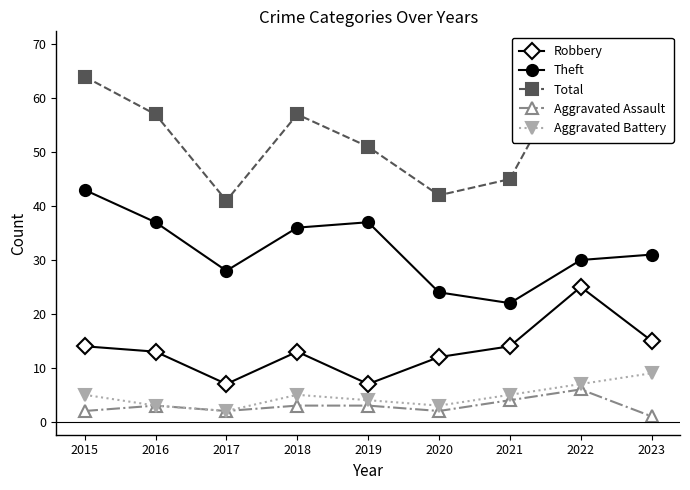

What is the total value across all series at 2023?

114